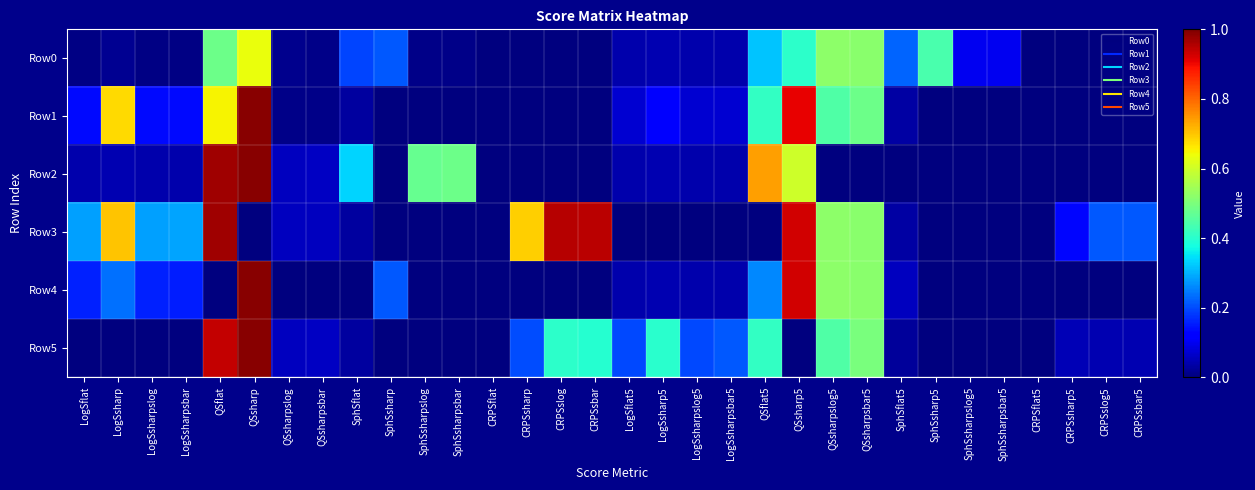

At how many categories does at least one series exceed 0?

31